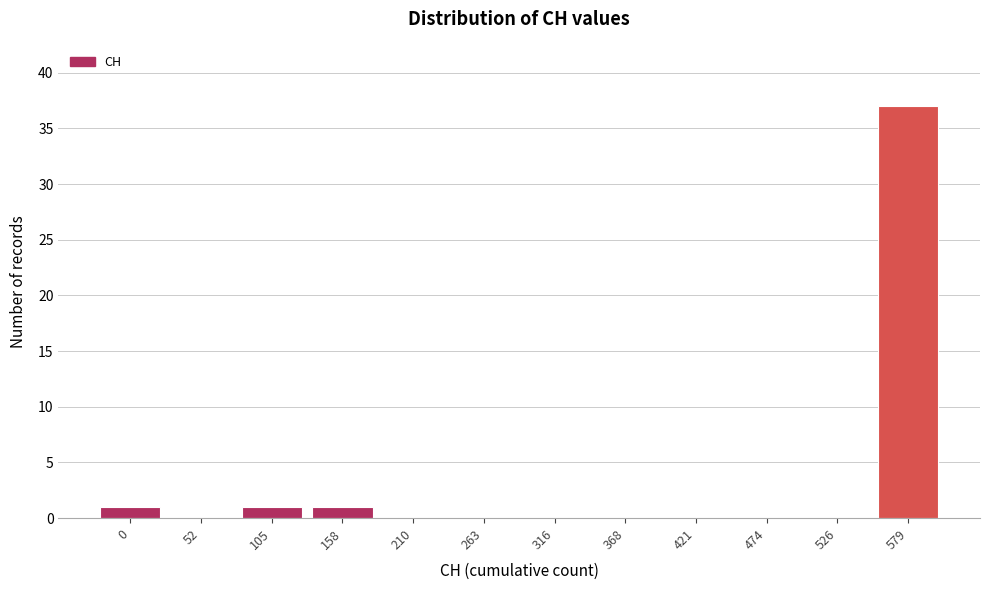

The chart shows a value of -14 at 368. True or false?

False